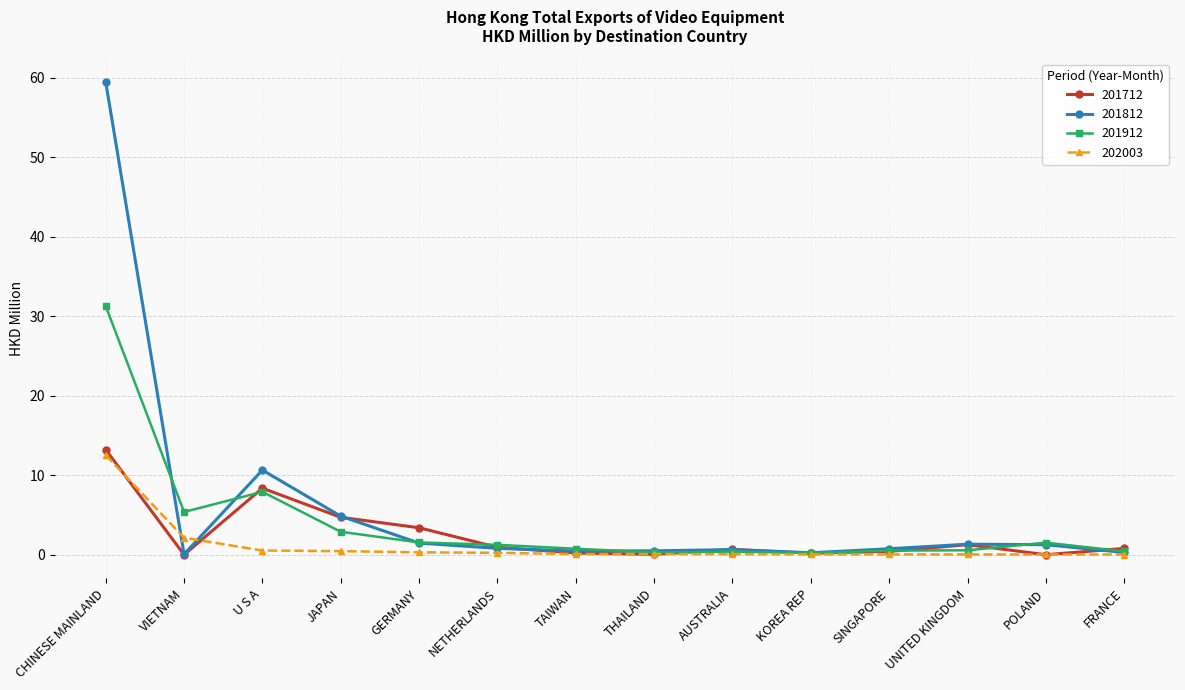

What is the label of the 4th point from the left?

JAPAN